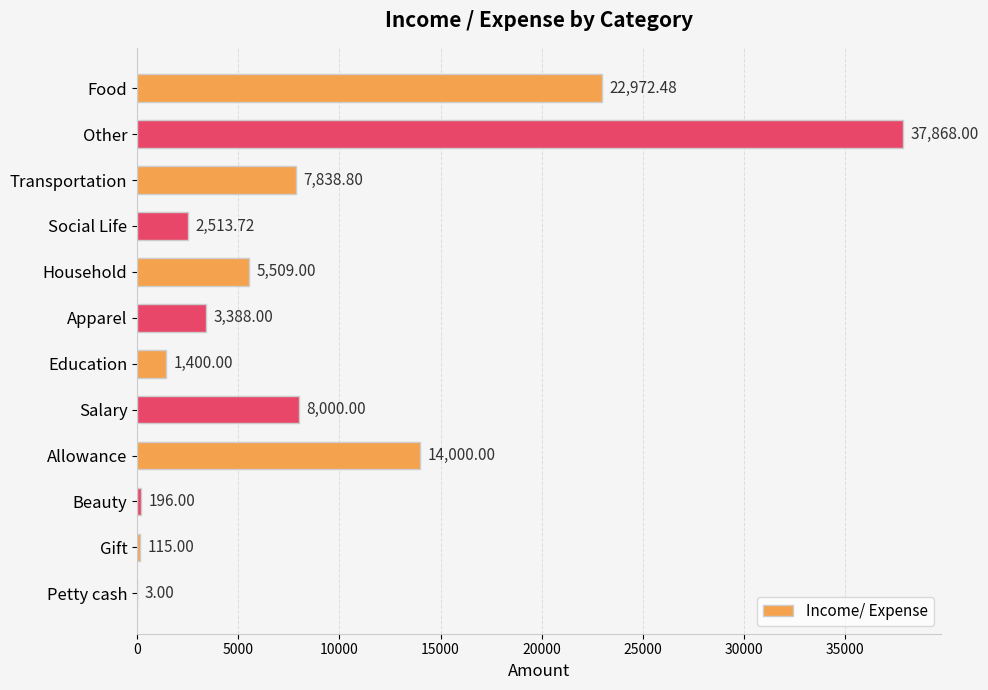

Which has a higher value, Allowance or Other?

Other